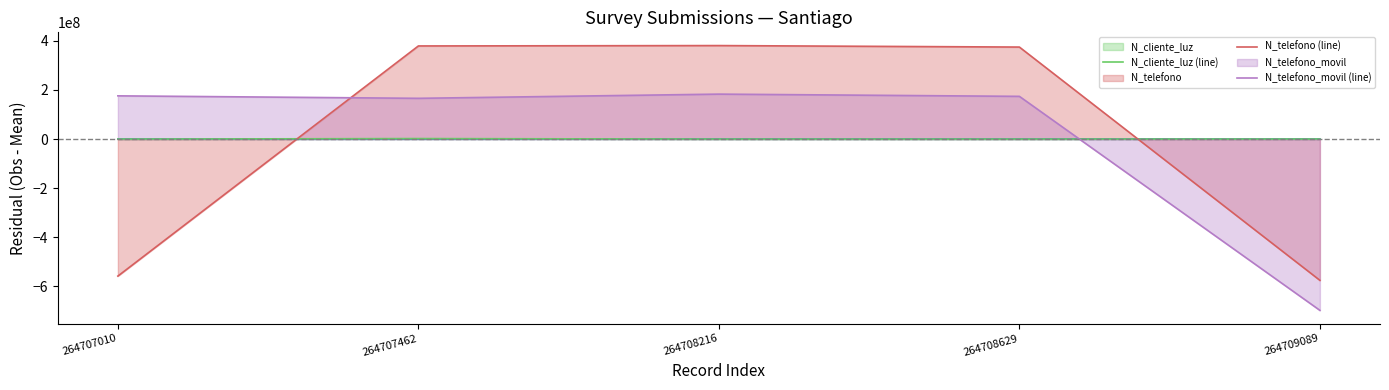

The N_telefono_movil (line) series shows 175615729.0 at 264707010. True or false?

True